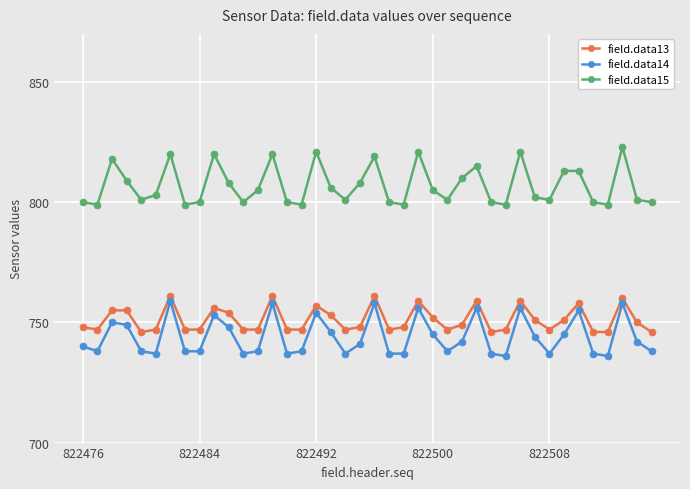

What is the difference between the maximum and minimum values in the field.data13 series?

15